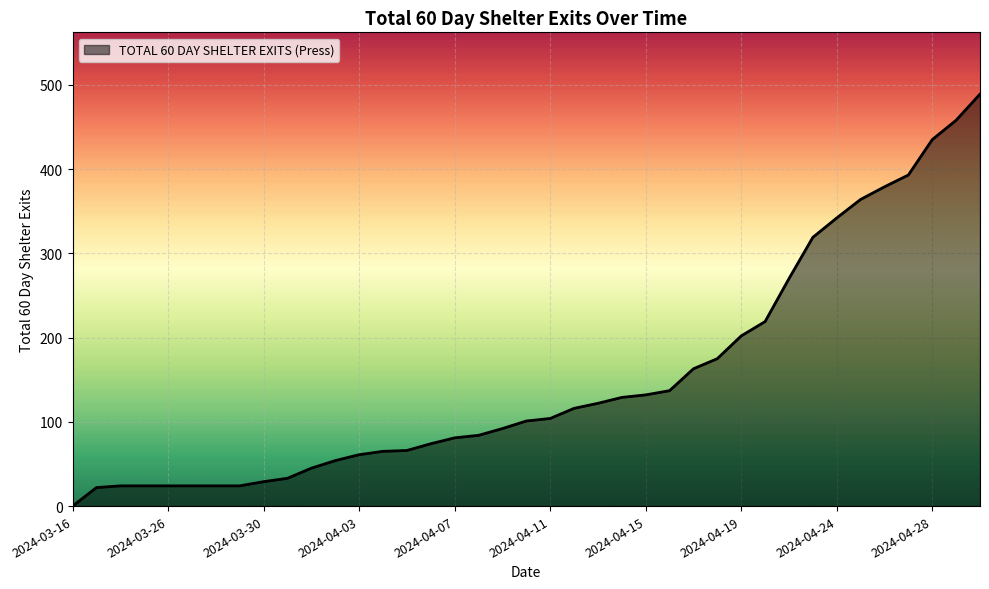

What is the difference between the maximum and minimum values?

489